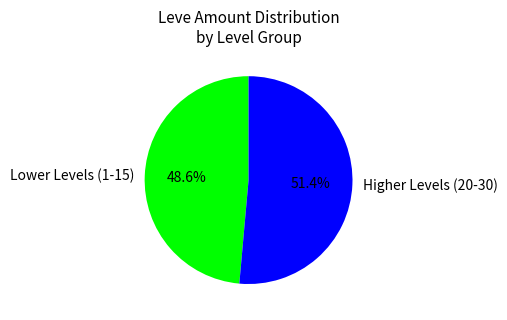

Rank the categories by value from lowest to highest.

Lower Levels (1-15), Higher Levels (20-30)